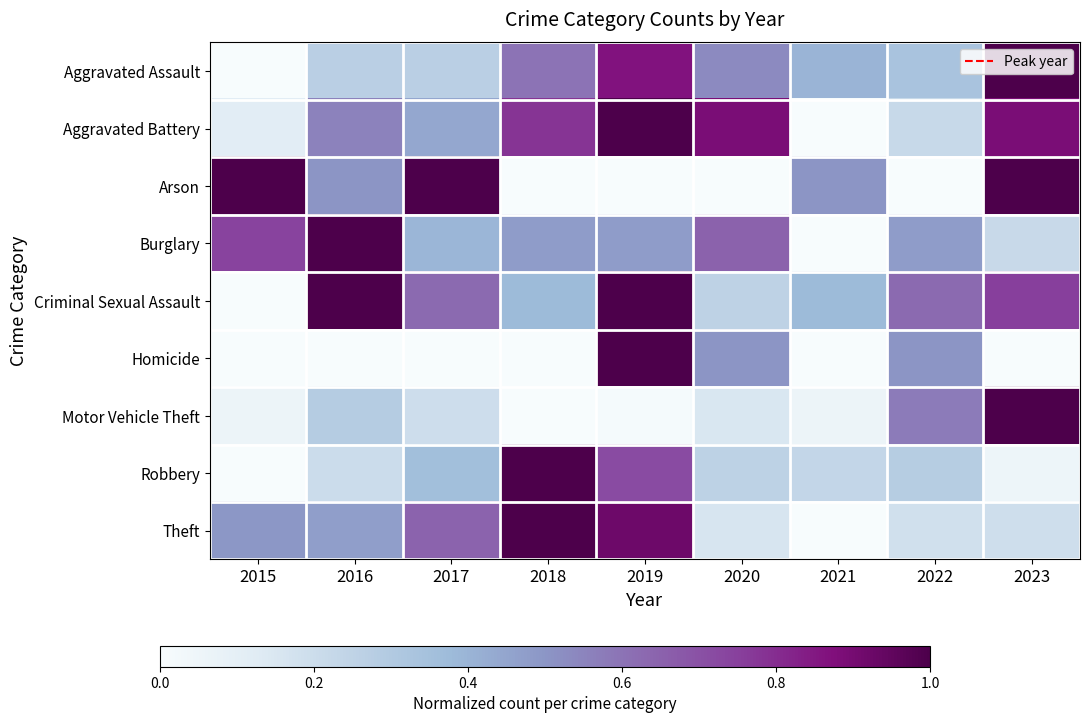

Which has a higher value, 2019 or 2022?

2019